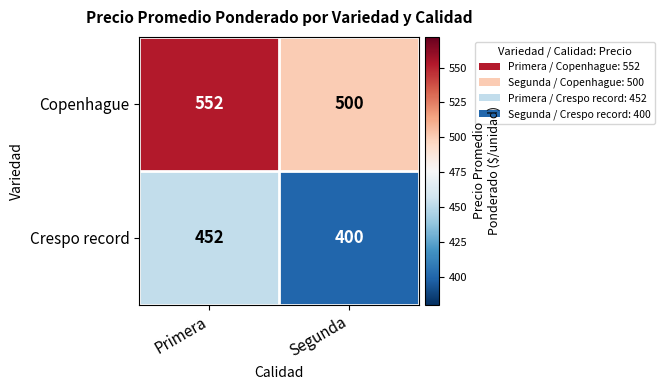

What is the total value across all series at Segunda?

900